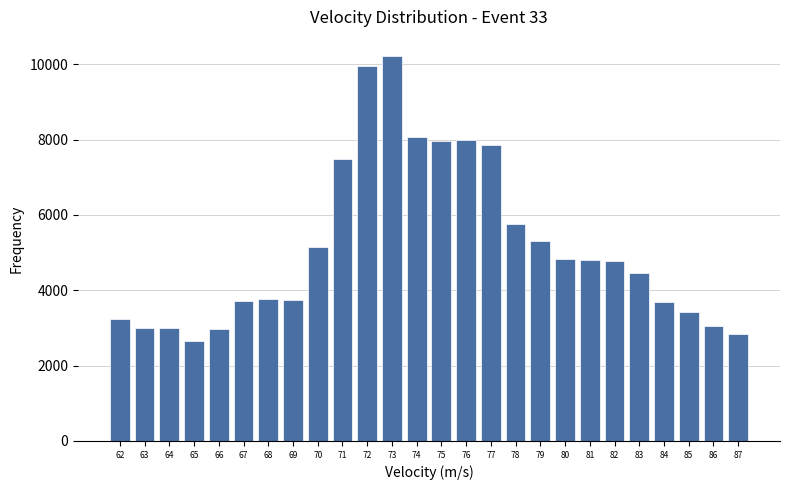

The value at 72 is 2283.6. True or false?

False